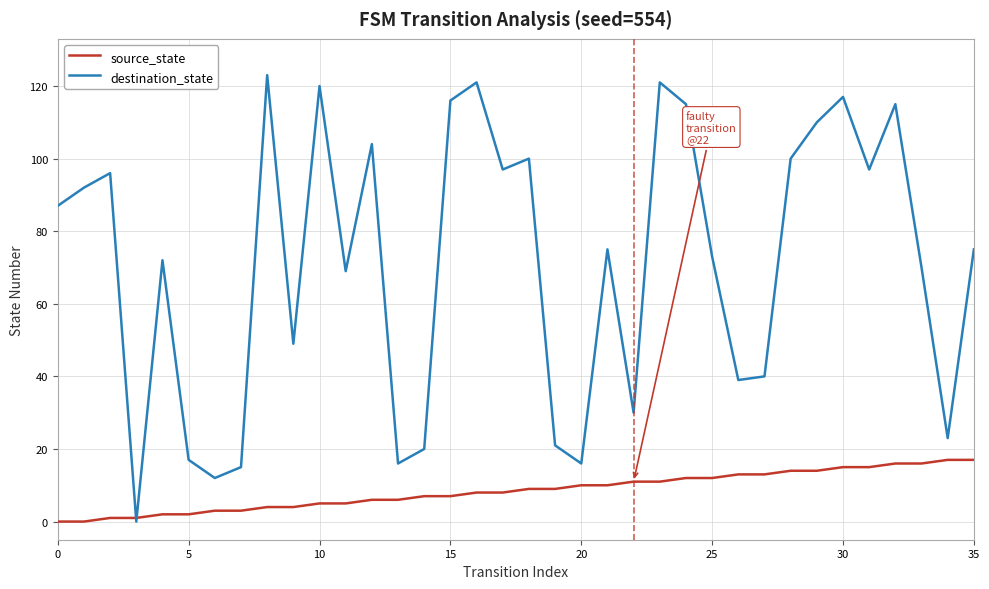

What is the difference between the maximum and second lowest values in the destination_state series?

111